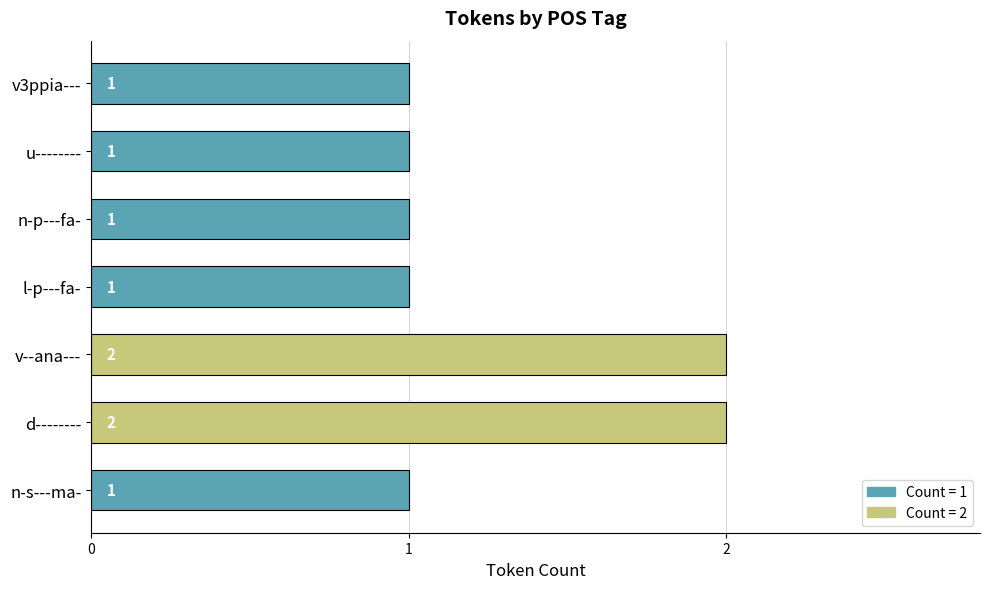

The chart shows a value of 0 at n-s---ma-. True or false?

False